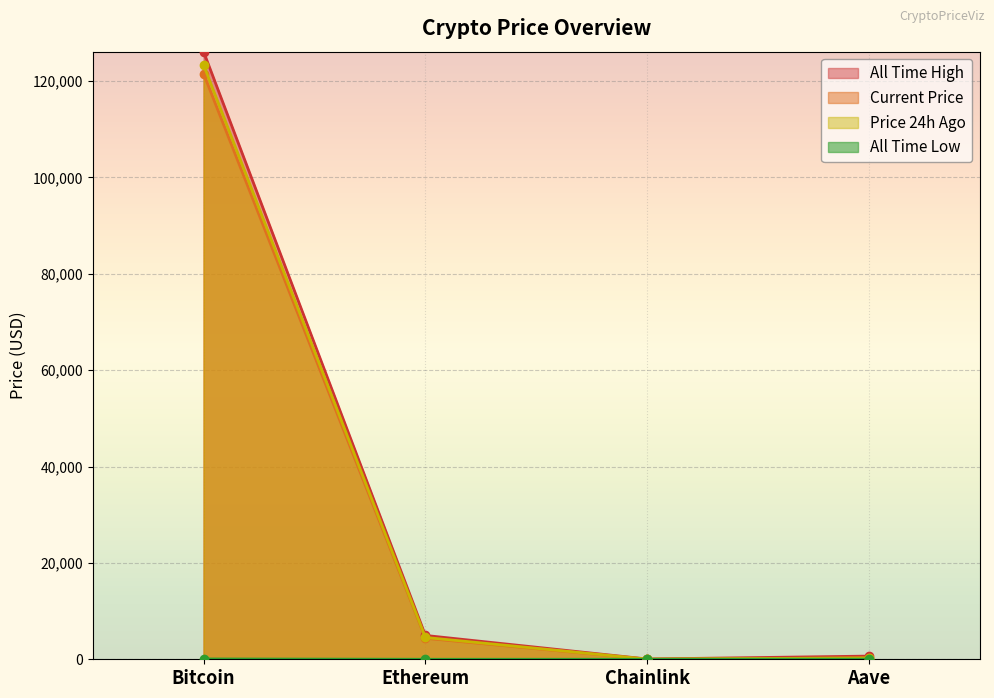

What is the difference between the maximum and minimum values in the price series?

121491.2